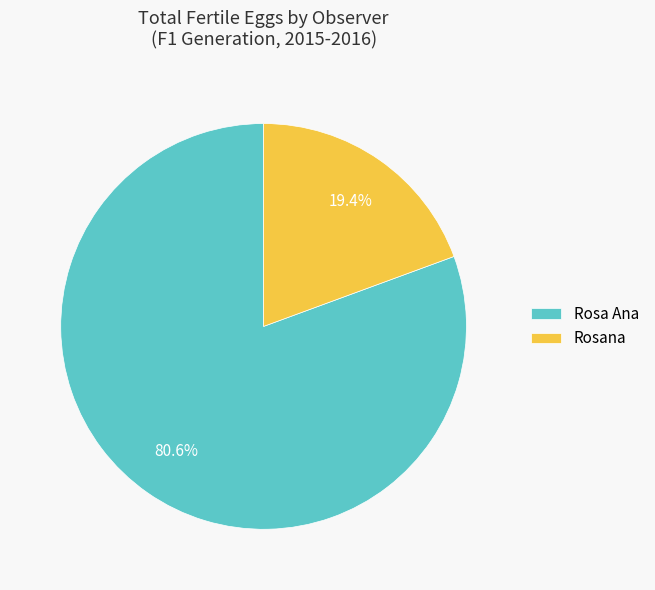

Combined, do Rosa Ana and Rosana account for over 50%?

Yes